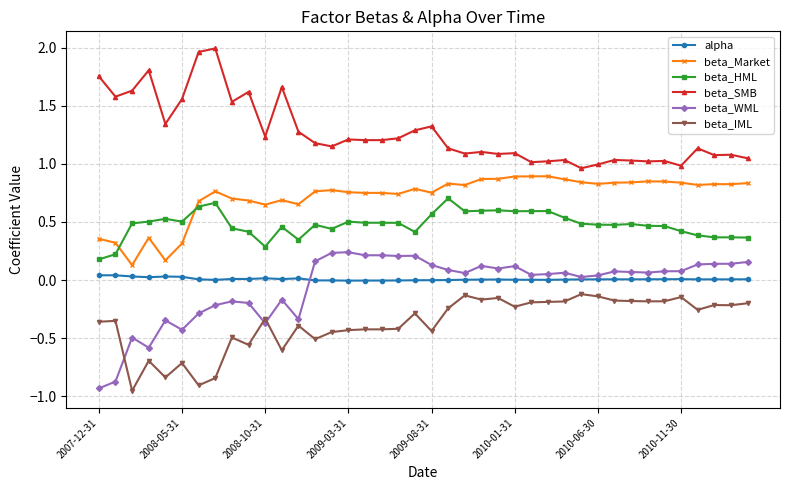

How many lines are shown in the chart?

6